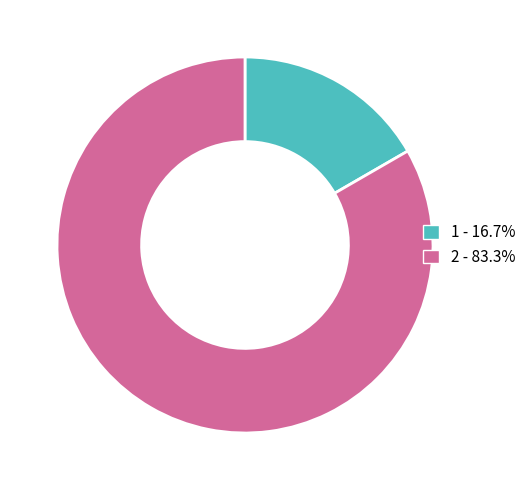

Rank the categories by value from lowest to highest.

1, 2